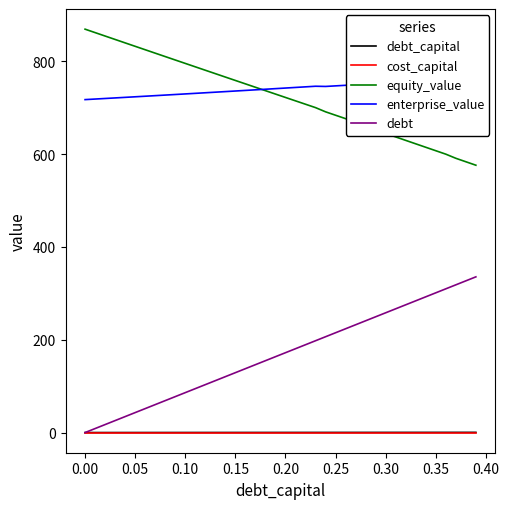

Does the chart display data point markers on the line(s)?

No